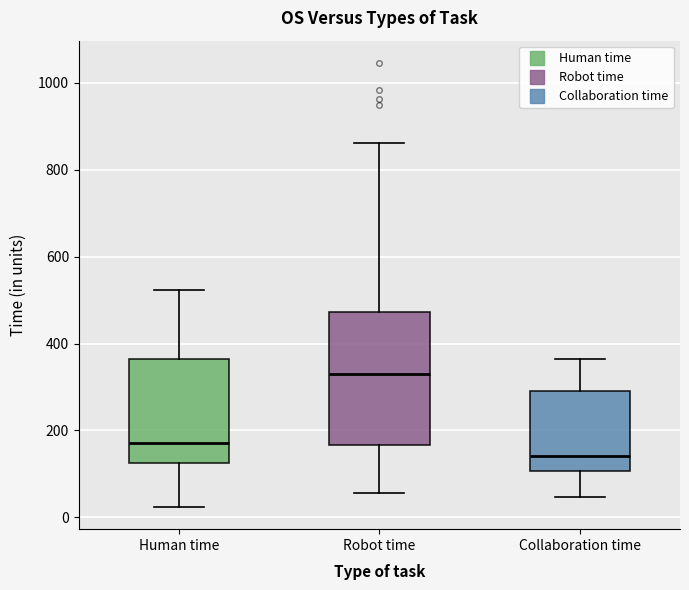

Which box has the lowest median line?

Collaboration time